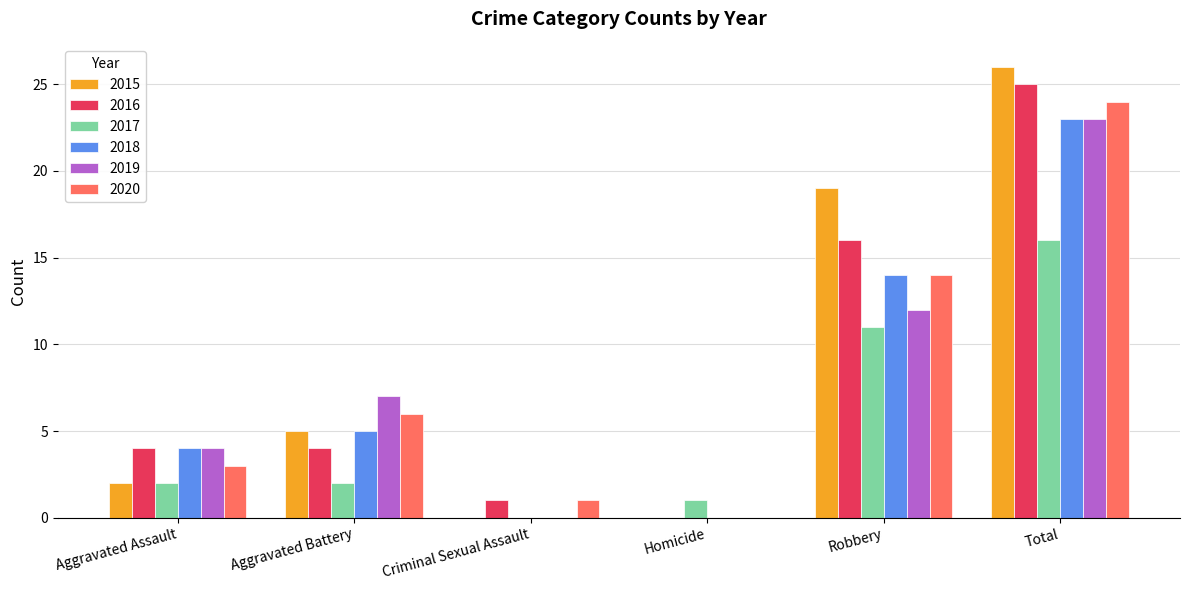

How many categories are shown in the chart?

6